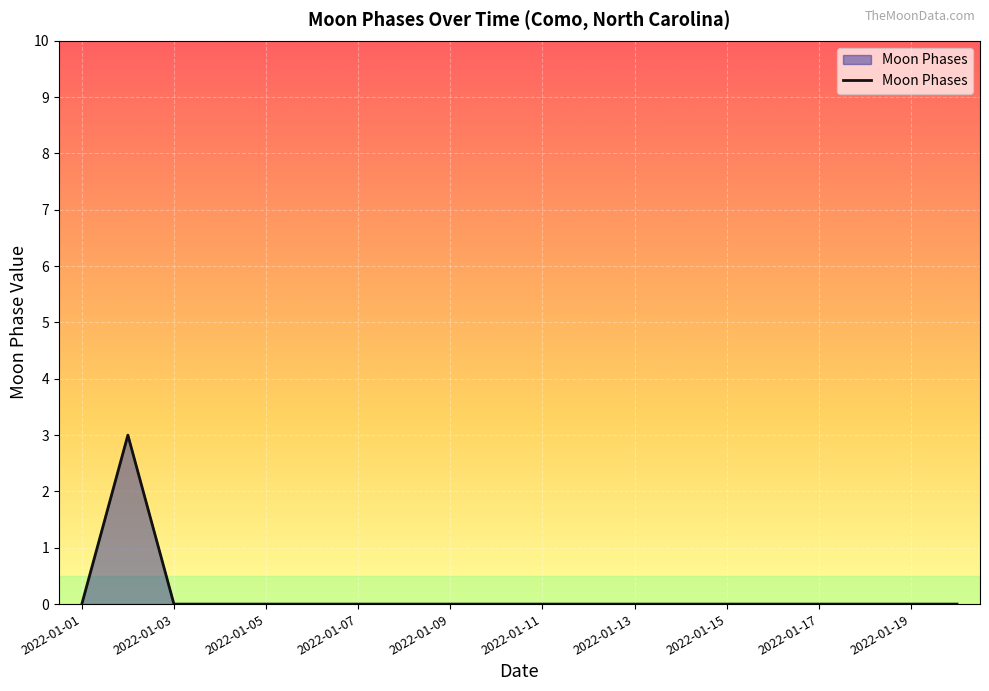

What is the greatest value displayed?

3